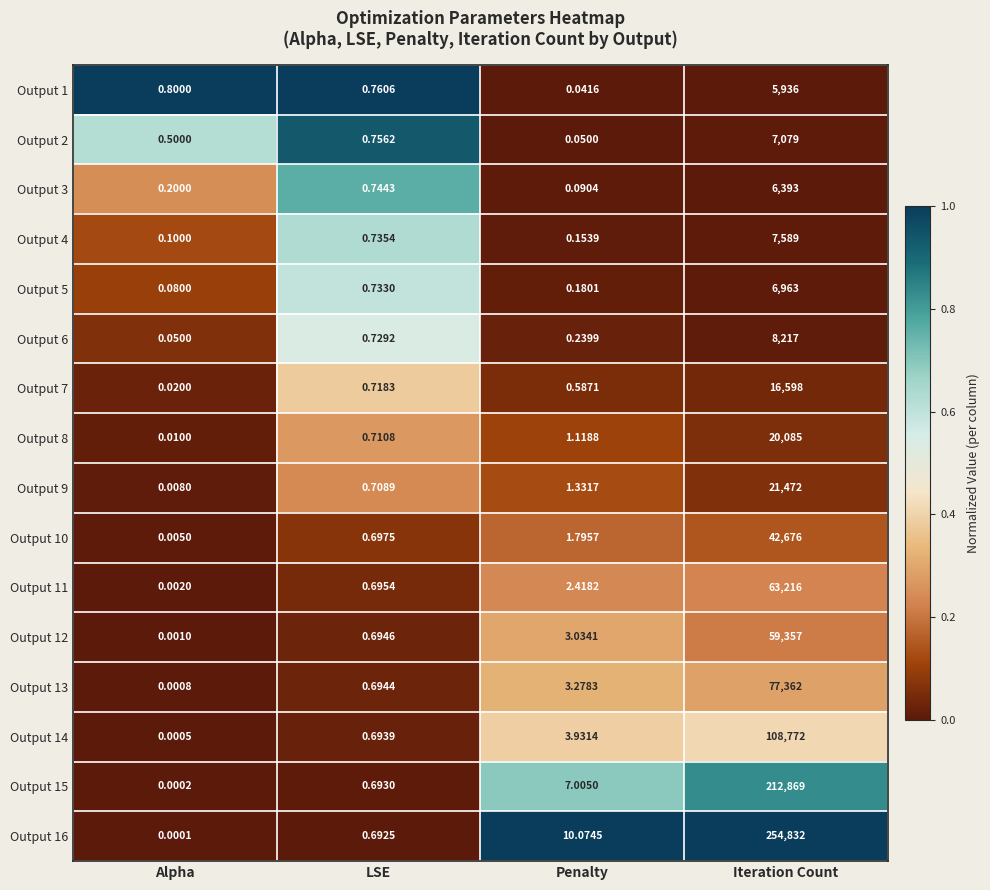

At which category is the sum across all series the highest?

Iteration Count